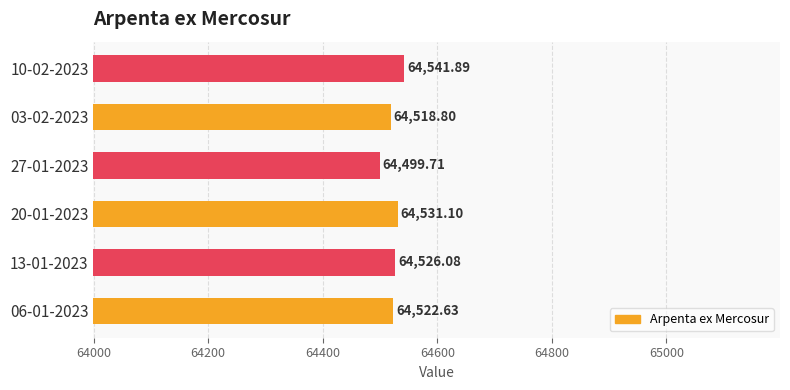

How many categories are shown in the chart?

6